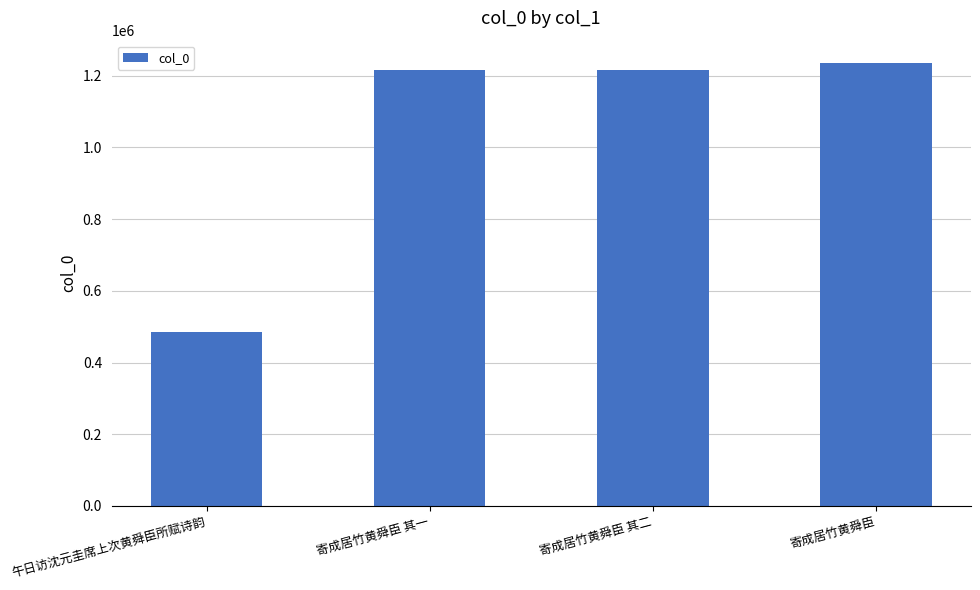

The chart shows a value of 848582 at 午日访沈元圭席上次黄舜臣所赋诗韵. True or false?

False